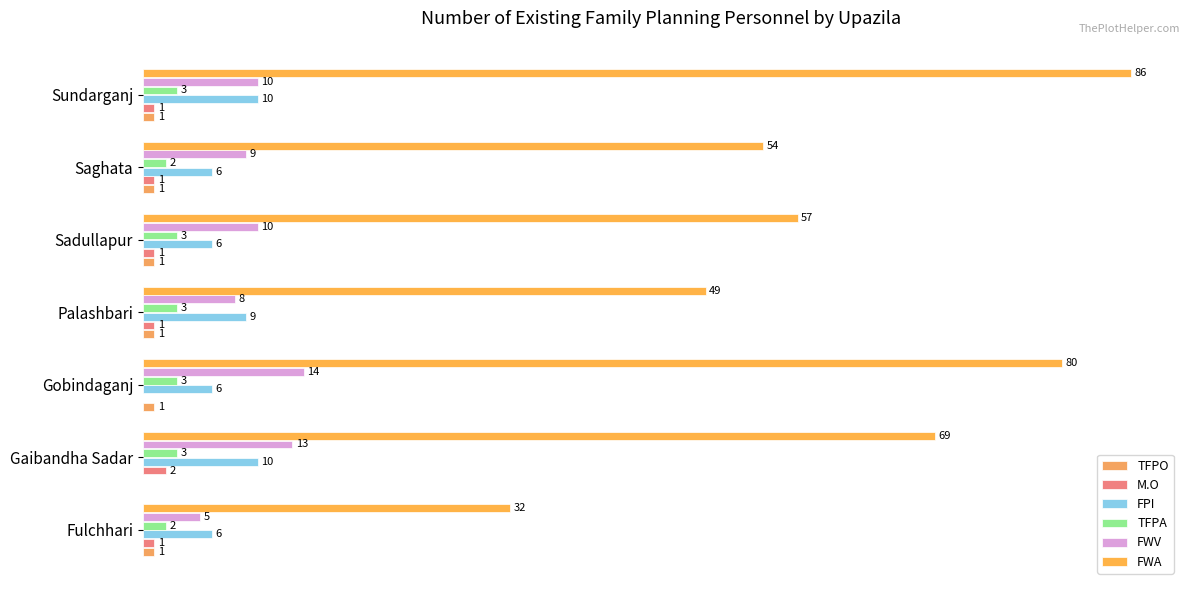

At how many categories does at least one series exceed 15?

7